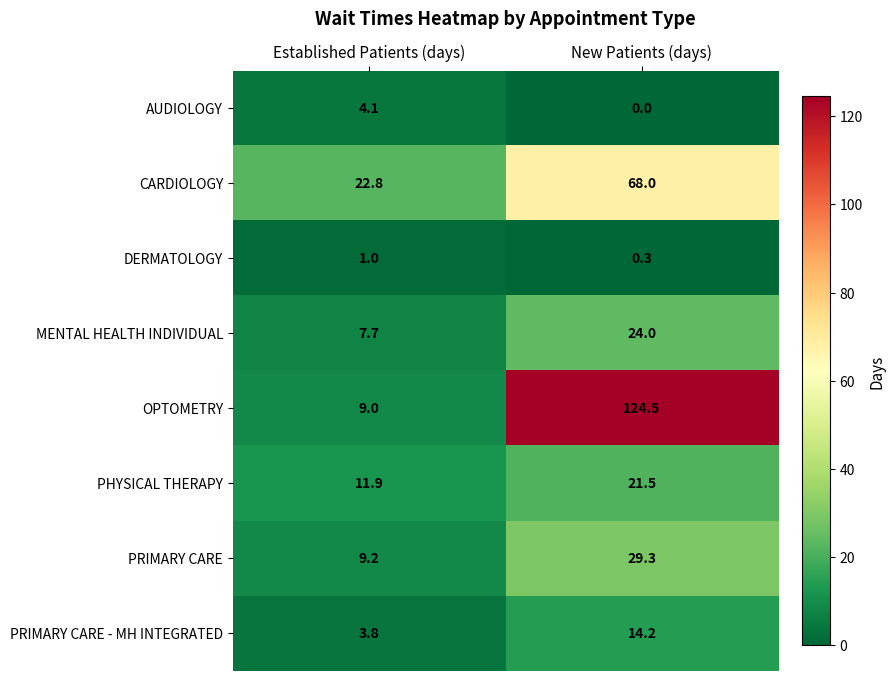

At which category is the sum across all series the highest?

New Patients (days)